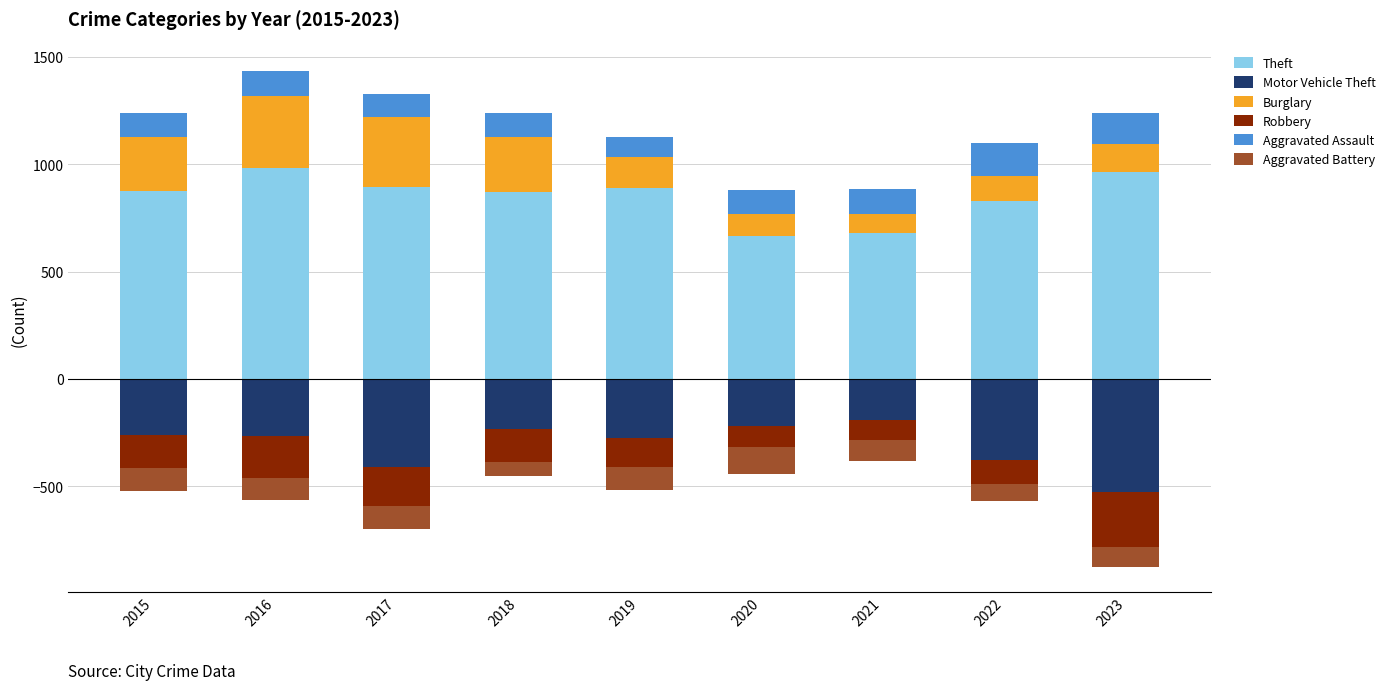

At which category is the sum across all series the highest?

2016